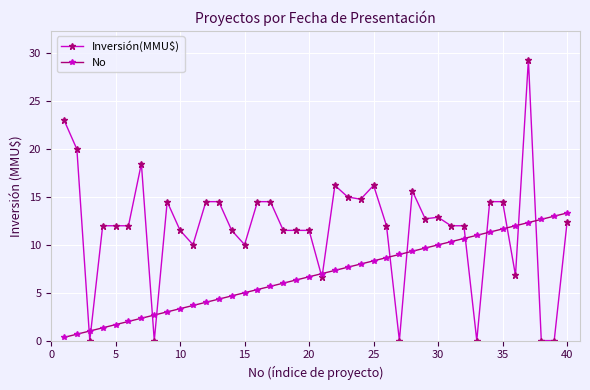

Rank the series by their maximum value, from lowest to highest.

No, Inversión(MMU$)